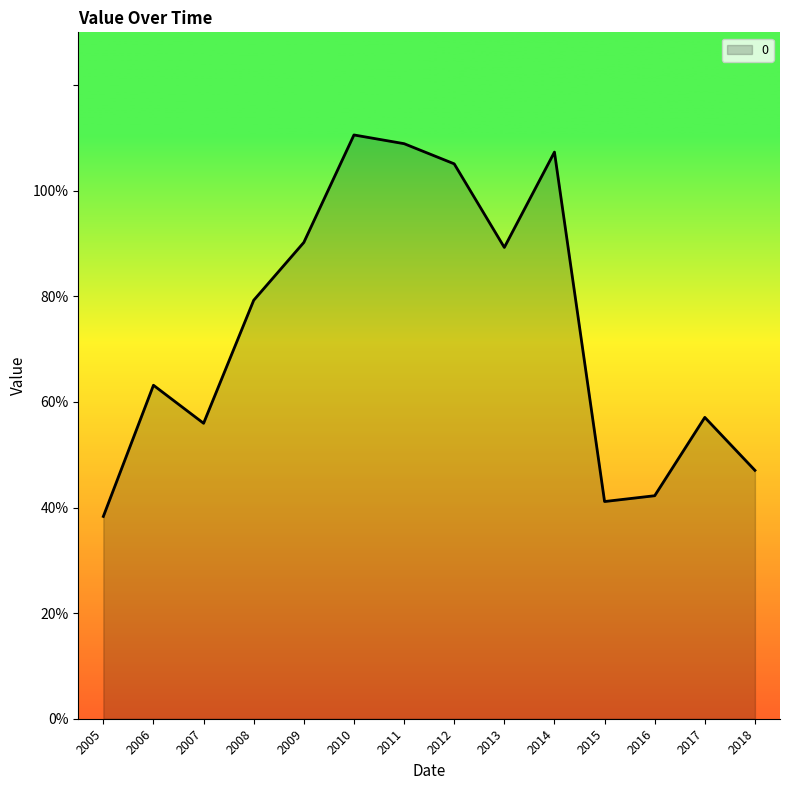

List the labels in order of value, largest first.

2010, 2011, 2014, 2012, 2009, 2013, 2008, 2006, 2017, 2007, 2018, 2016, 2015, 2005